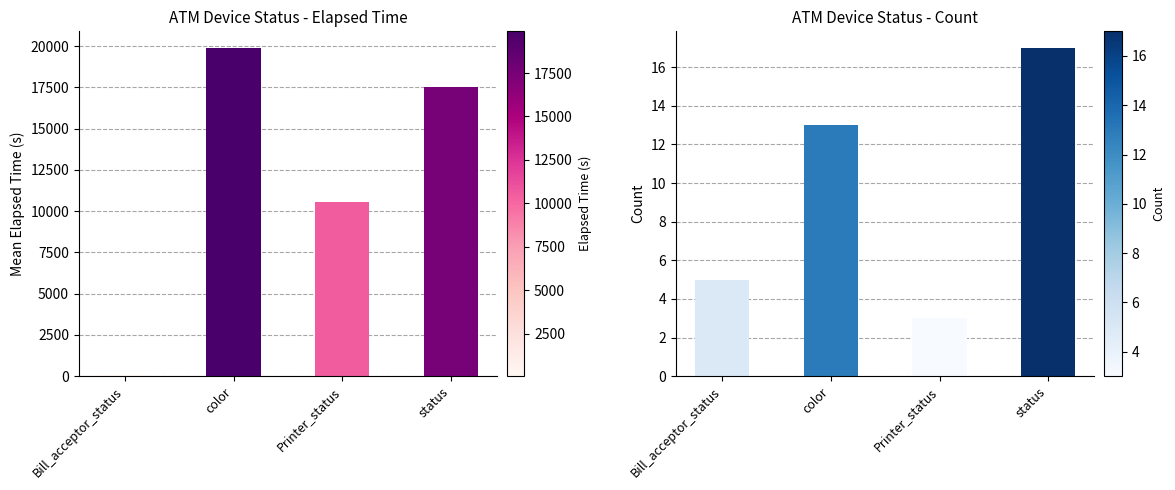

The value of Mean Elapsed Time (s) at Printer_status is 16473.6. True or false?

False